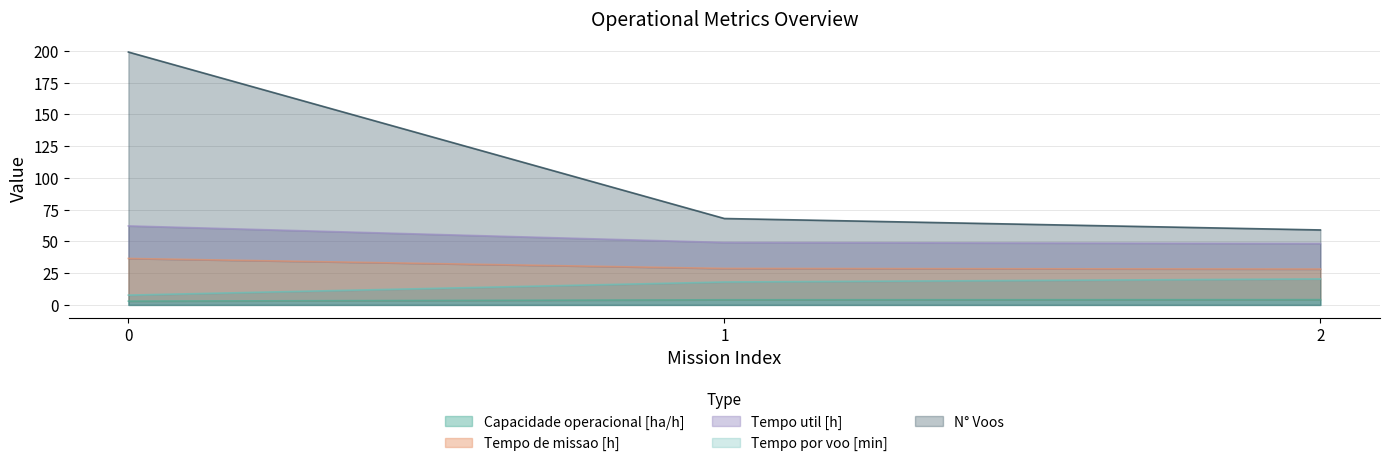

What is the lowest value of the Tempo por voo [min] series?

7.7